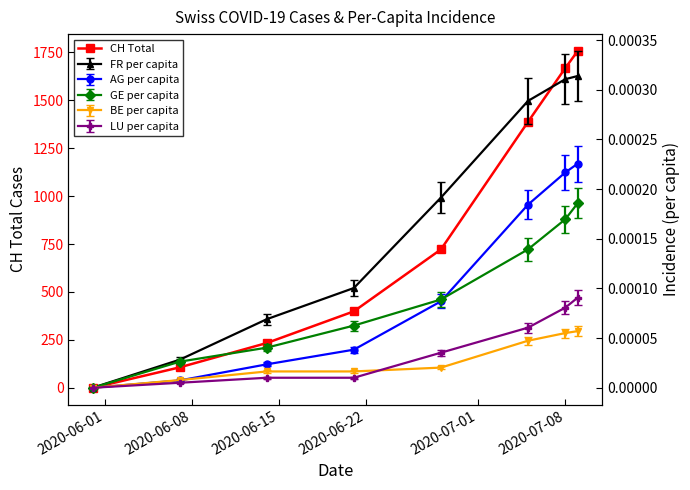

How many positive values does the CH Total series have?

7